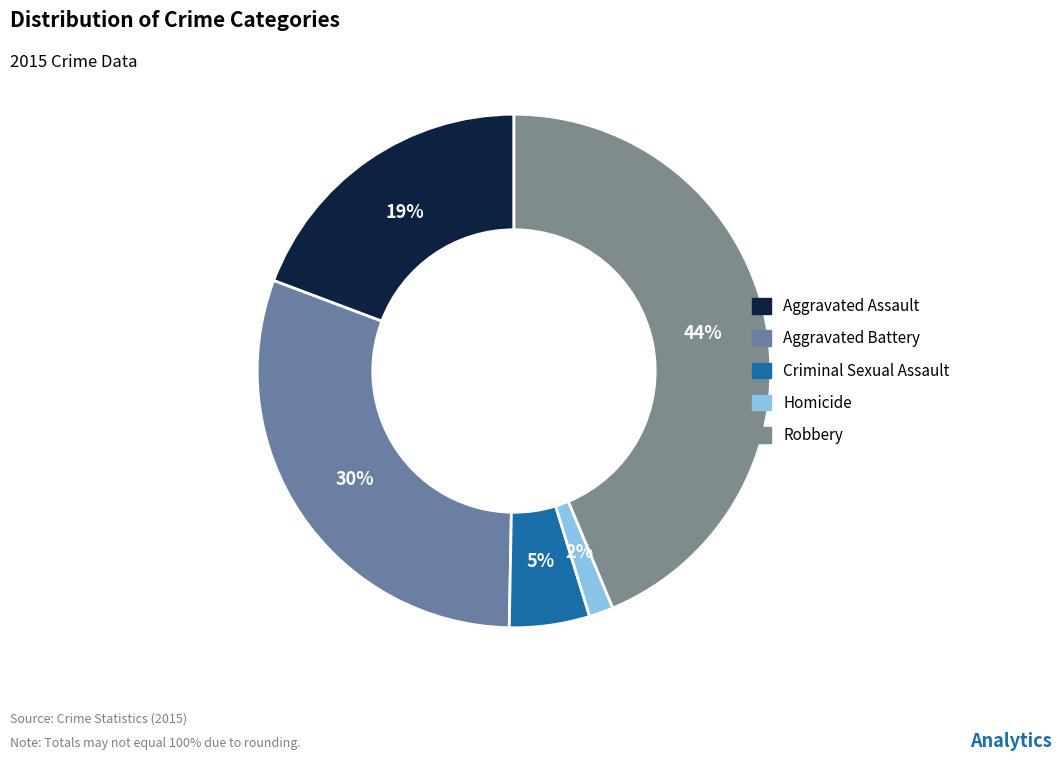

Rank the categories by value from highest to lowest.

Robbery, Aggravated Battery, Aggravated Assault, Criminal Sexual Assault, Homicide